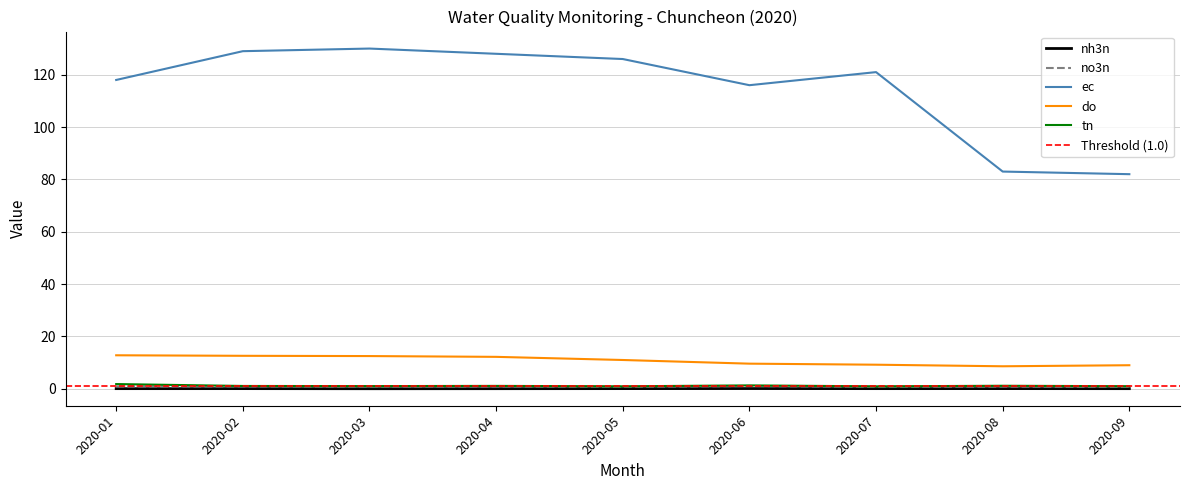

At which category does no3n reach its first local peak?

2020-02